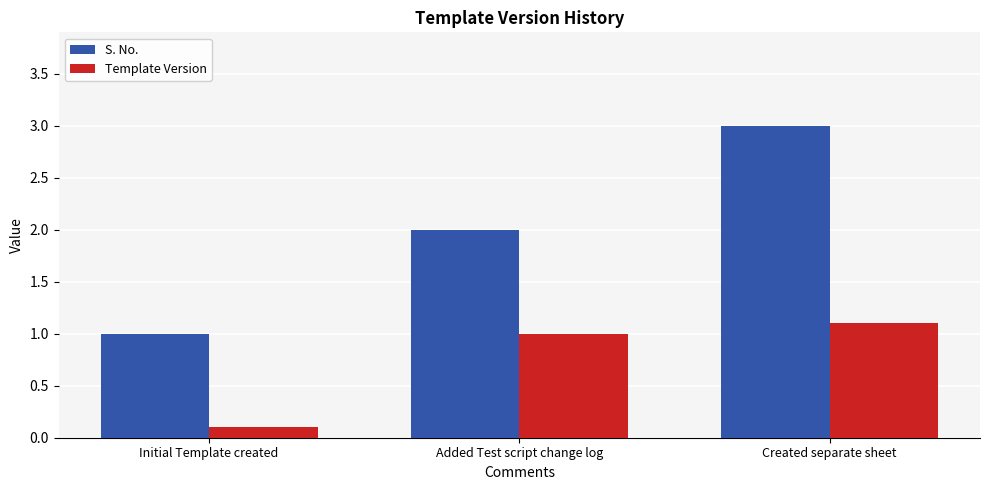

The S. No. series shows 2.0 at Added Test script change log. True or false?

True